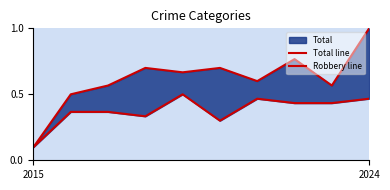

True or false: Robbery line and Total line cross at least once.

False